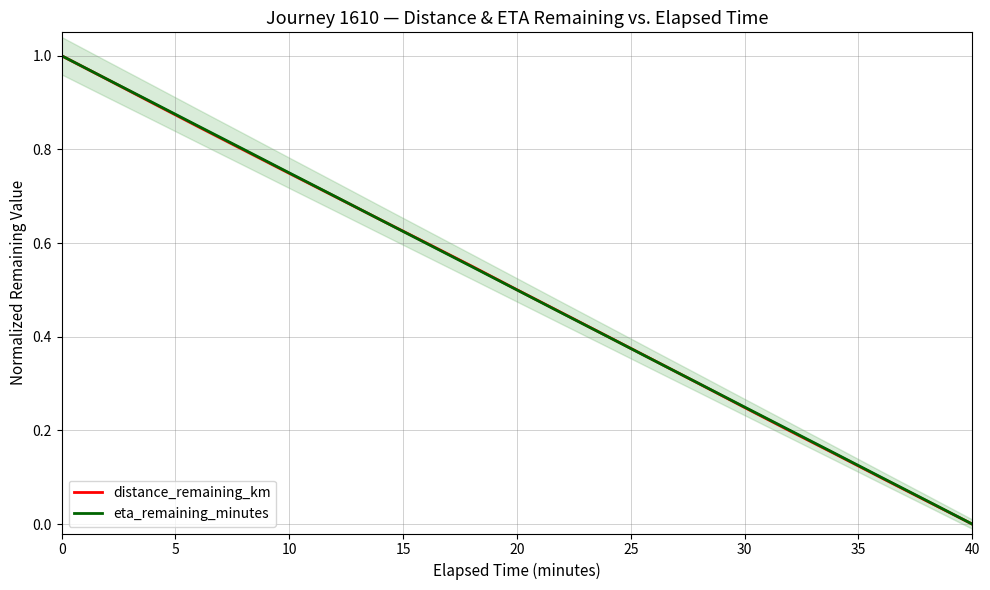

True or false: eta_remaining_minutes has a value of 1.0 at 10.

False